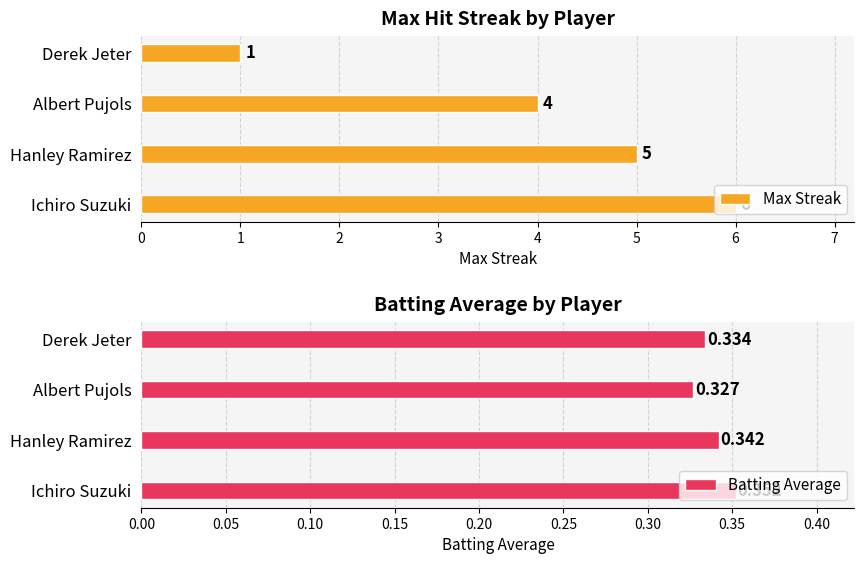

What are all the series names shown in the legend?

Max Streak, Batting Average